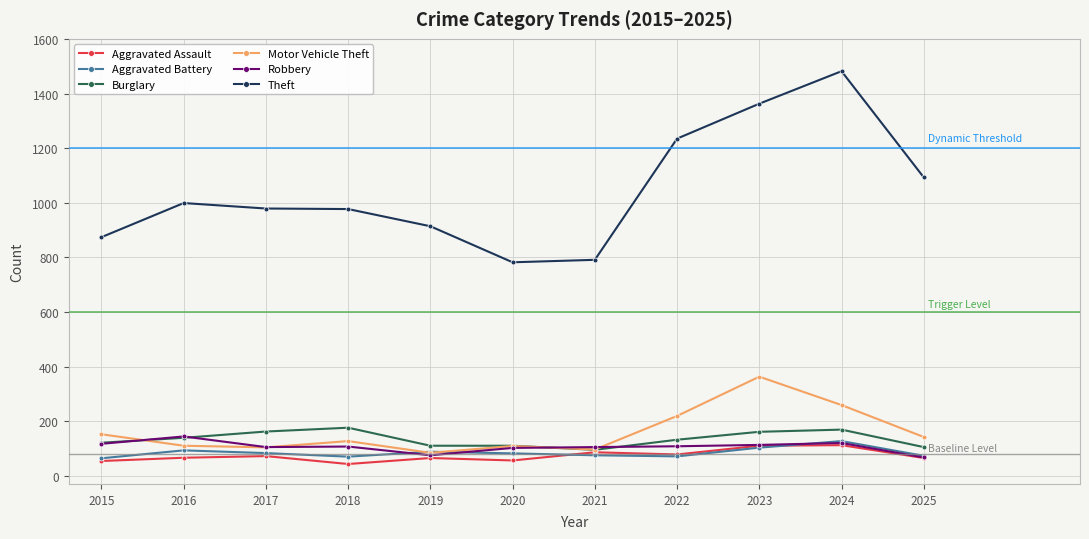

What is the spread (max minus min) of values at 2016?

933